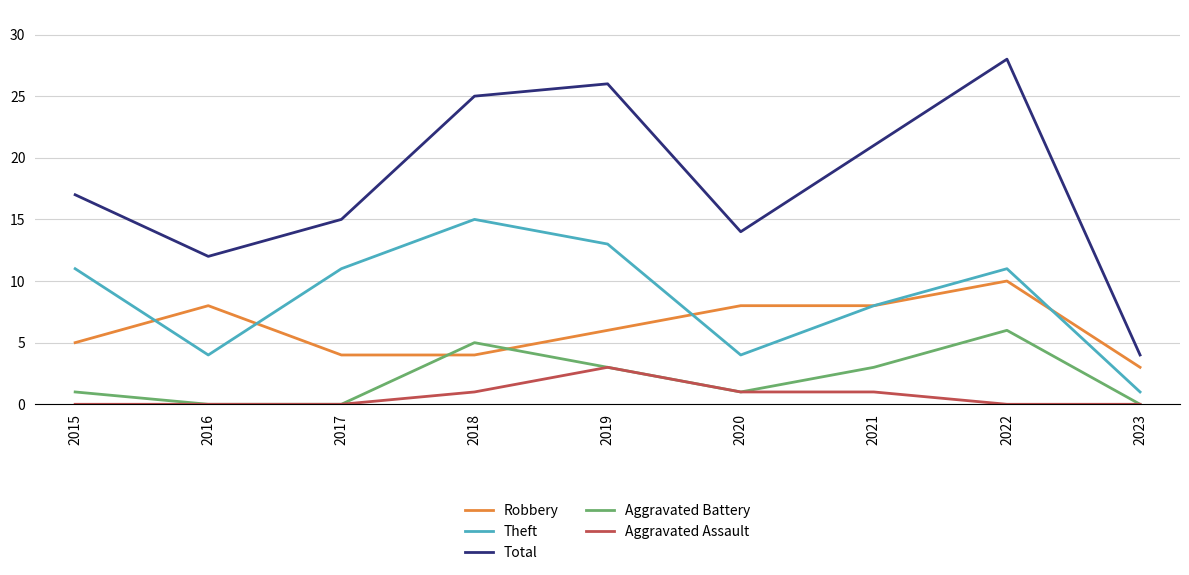

Reading left to right, what are all the values shown in this chart?

Robbery: 2015=5	2016=8	2017=4	2018=4	2019=6	2020=8	2021=8	2022=10	2023=3
Theft: 2015=11	2016=4	2017=11	2018=15	2019=13	2020=4	2021=8	2022=11	2023=1
Total: 2015=17	2016=12	2017=15	2018=25	2019=26	2020=14	2021=21	2022=28	2023=4
Aggravated Battery: 2015=1	2016=0	2017=0	2018=5	2019=3	2020=1	2021=3	2022=6	2023=0
Aggravated Assault: 2015=0	2016=0	2017=0	2018=1	2019=3	2020=1	2021=1	2022=0	2023=0